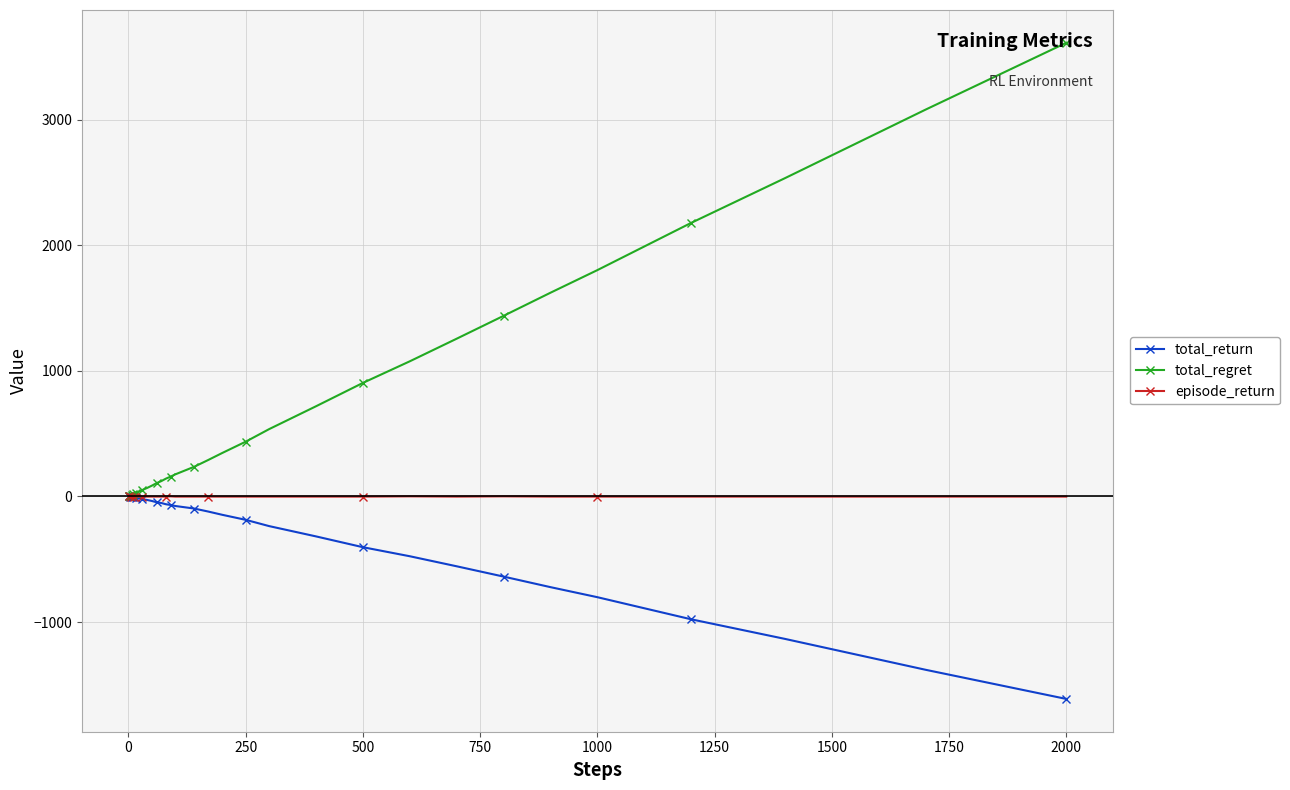

Which series has the widest spread of values?

total_regret